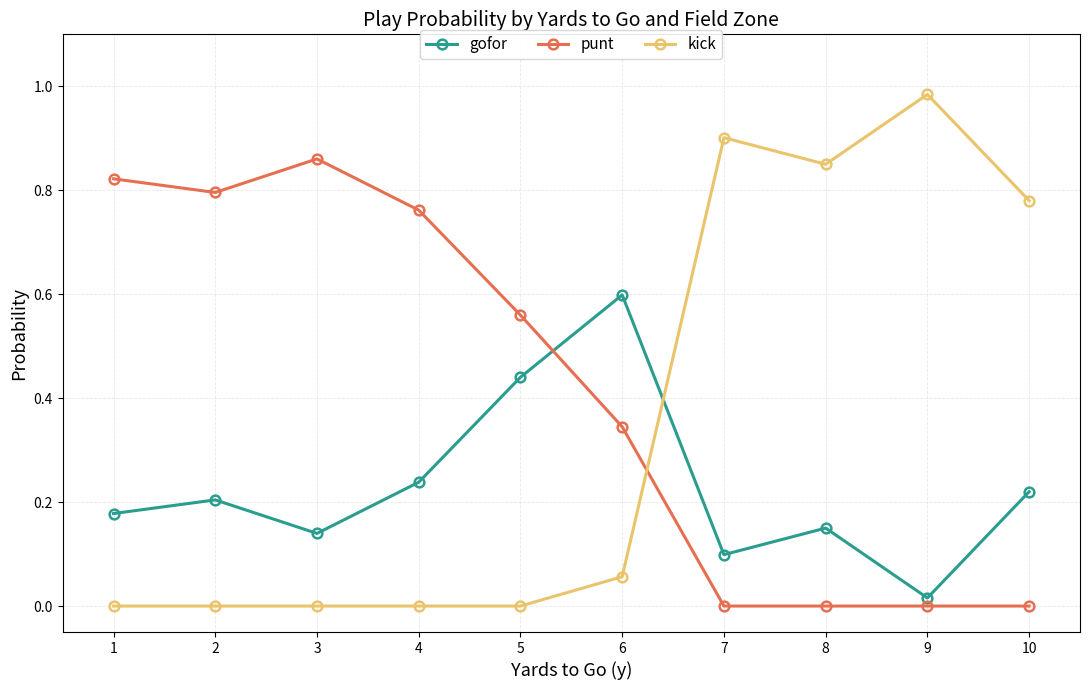

What is the sum of all kick values?

3.6